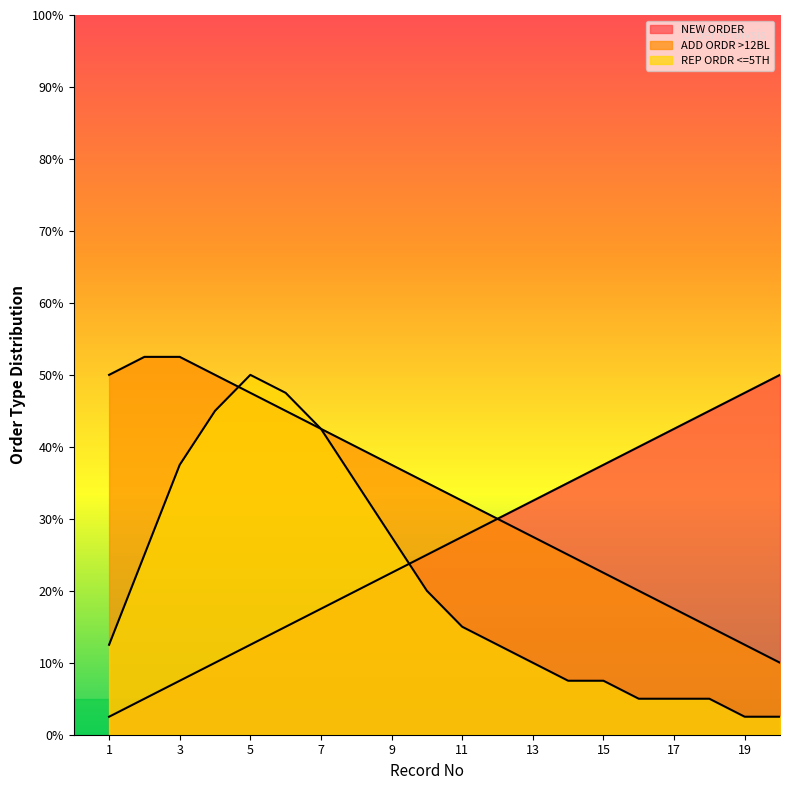

How many data points in ADD ORDR >12BL are above 35?

9